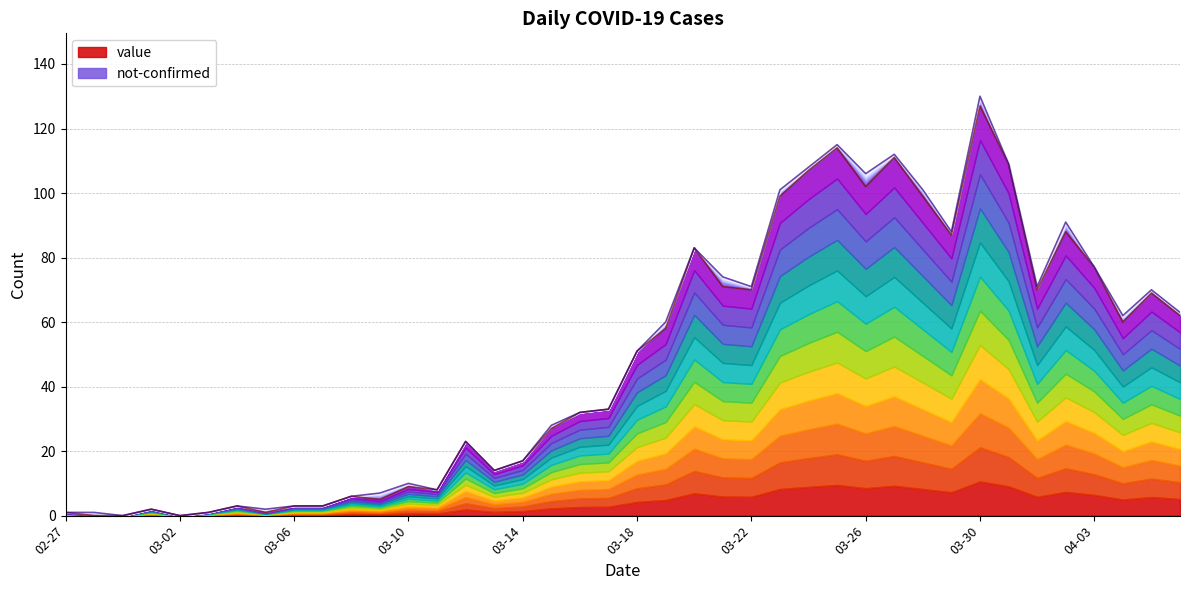

True or false: the data shows 47 at 2020-03-21.

False